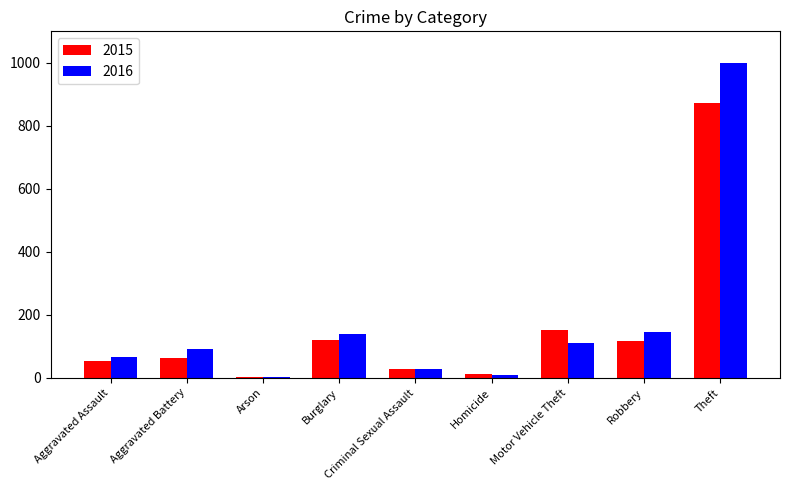

Which series changed the most between Aggravated Assault and Burglary?

2016